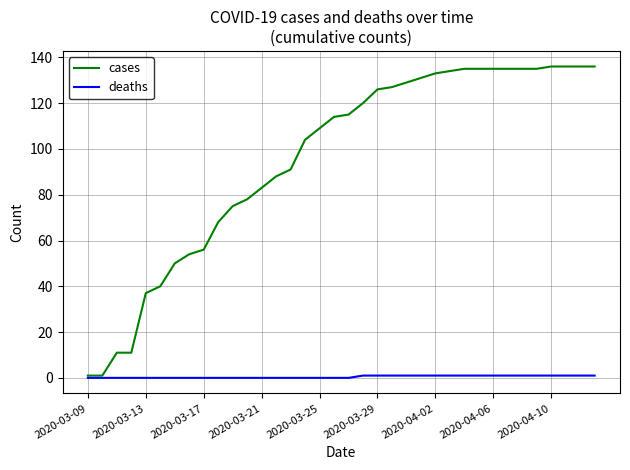

Reading left to right, transcribe all the data shown in this chart.

cases: 1	1	11	11	37	40	50	54	56	68	75	78	83	88	91	104	109	114	115	120	126	127	129	131	133	134	135	135	135	135	135	135	136	136	136	136
deaths: 0	0	0	0	0	0	0	0	0	0	0	0	0	0	0	0	0	0	0	1	1	1	1	1	1	1	1	1	1	1	1	1	1	1	1	1